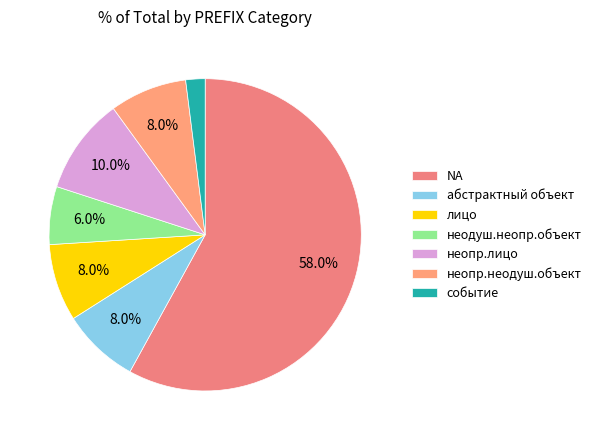

To the nearest percent, what is the combined percentage of абстрактный объект and NA?

66%